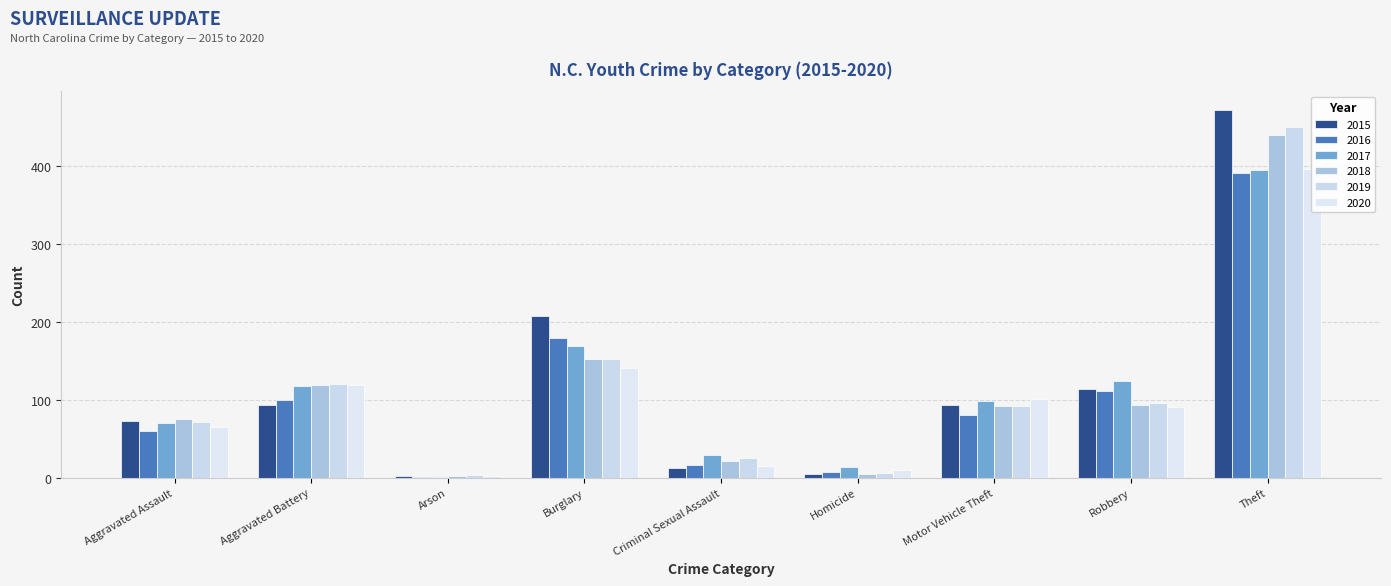

What is the smallest value displayed?

1